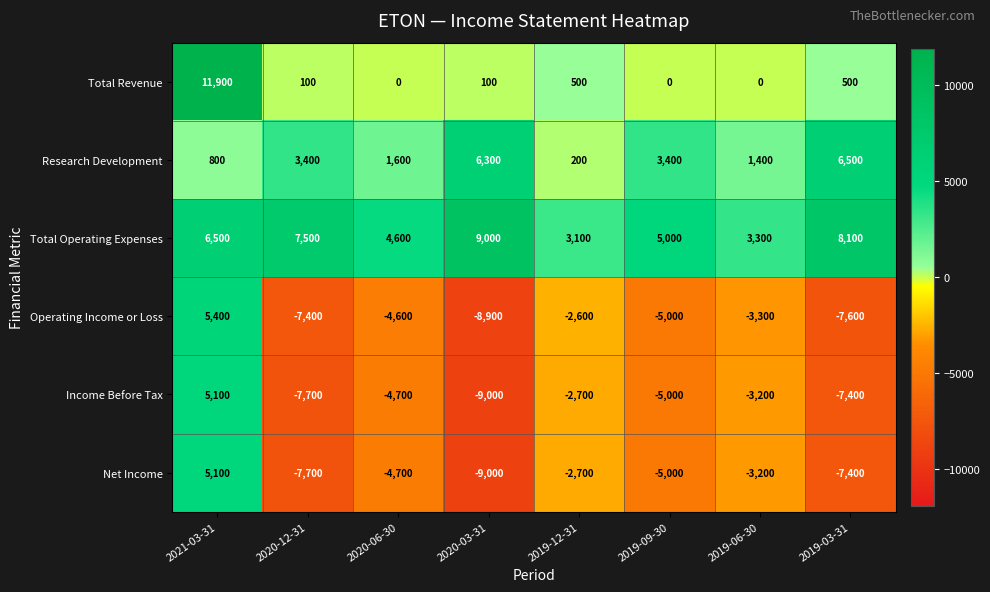

True or false: Research Development has a value of 825 at 2020-06-30.

False